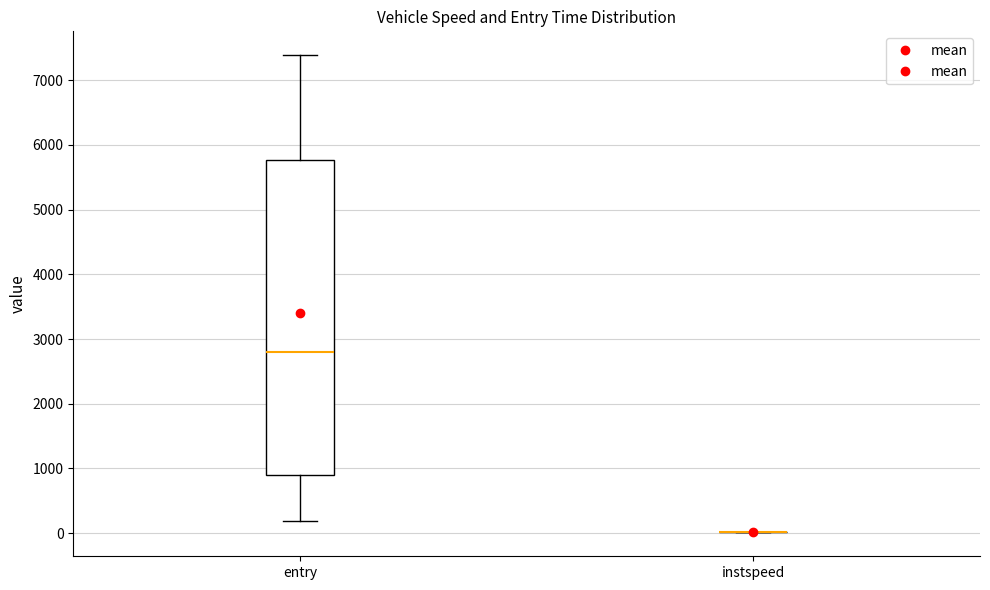

Which box is the tallest, from its lower edge to its upper edge?

entry